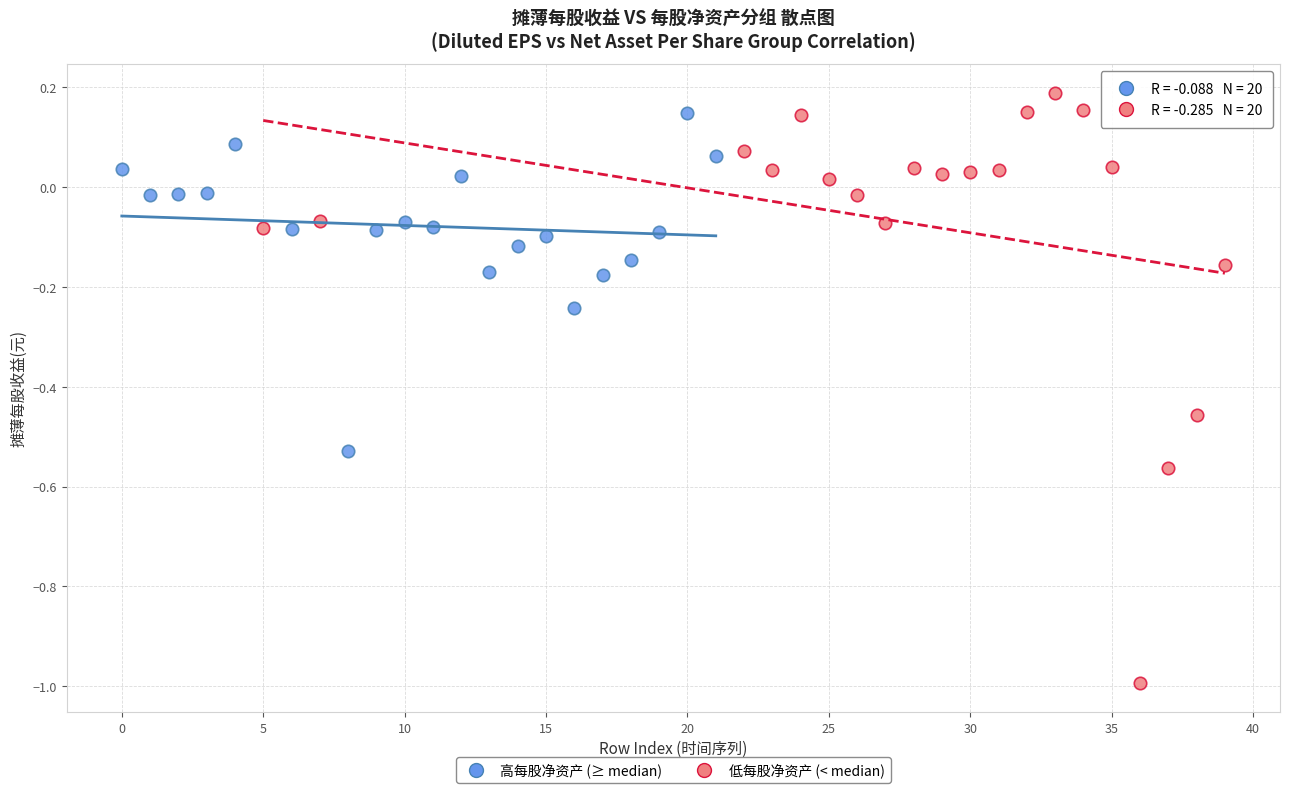

Which series contains the lowest Y value?

低每股净资产 (< median)